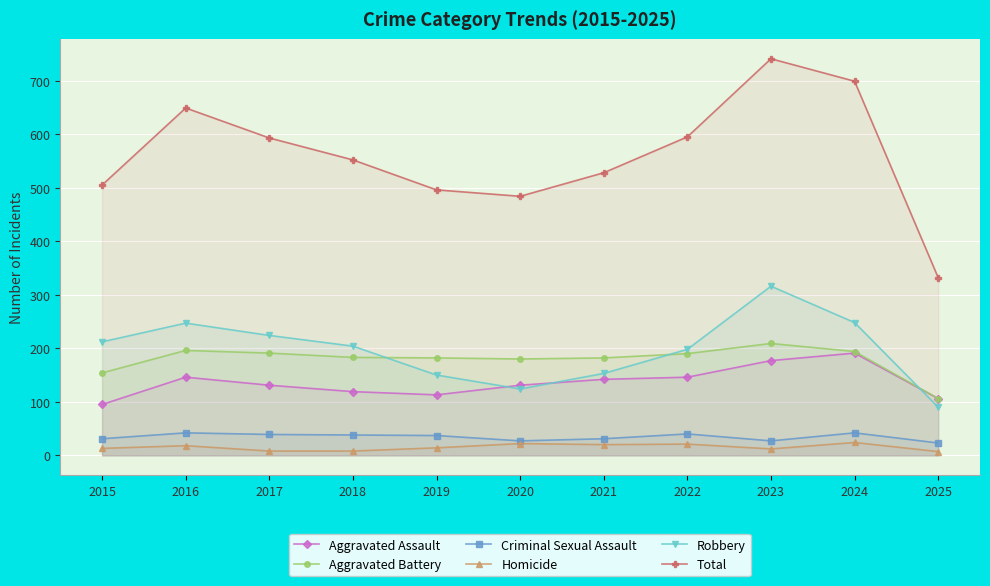

Which category has the highest value across all series?

2023